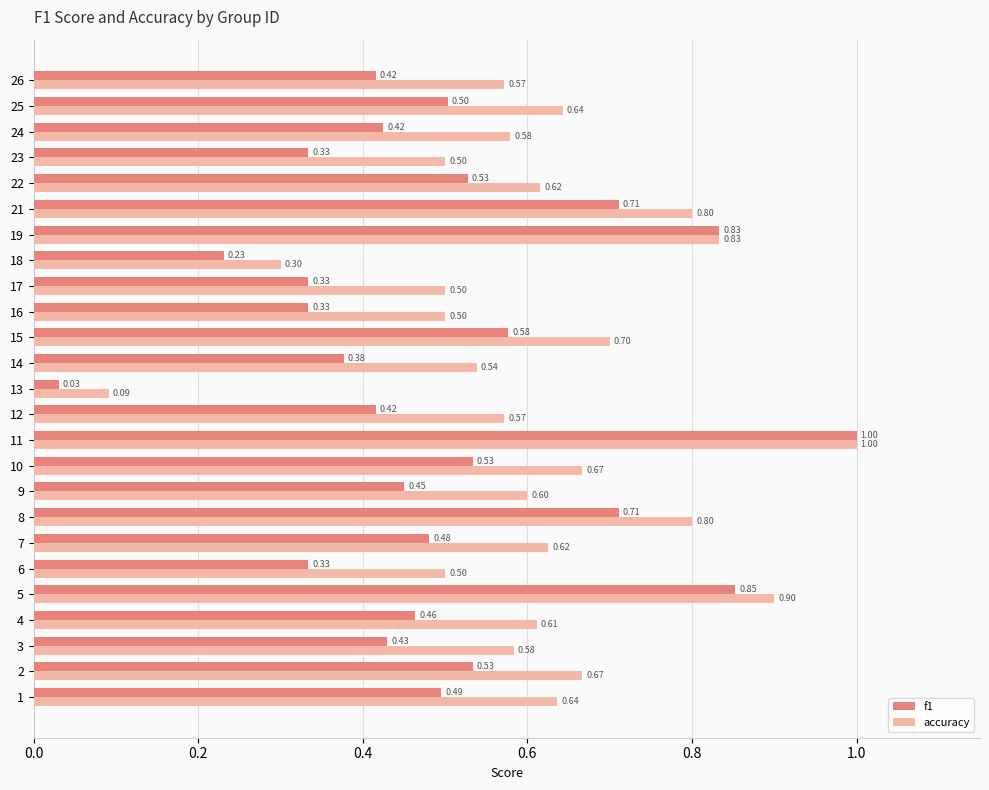

At which label is f1 closest to 0?

13